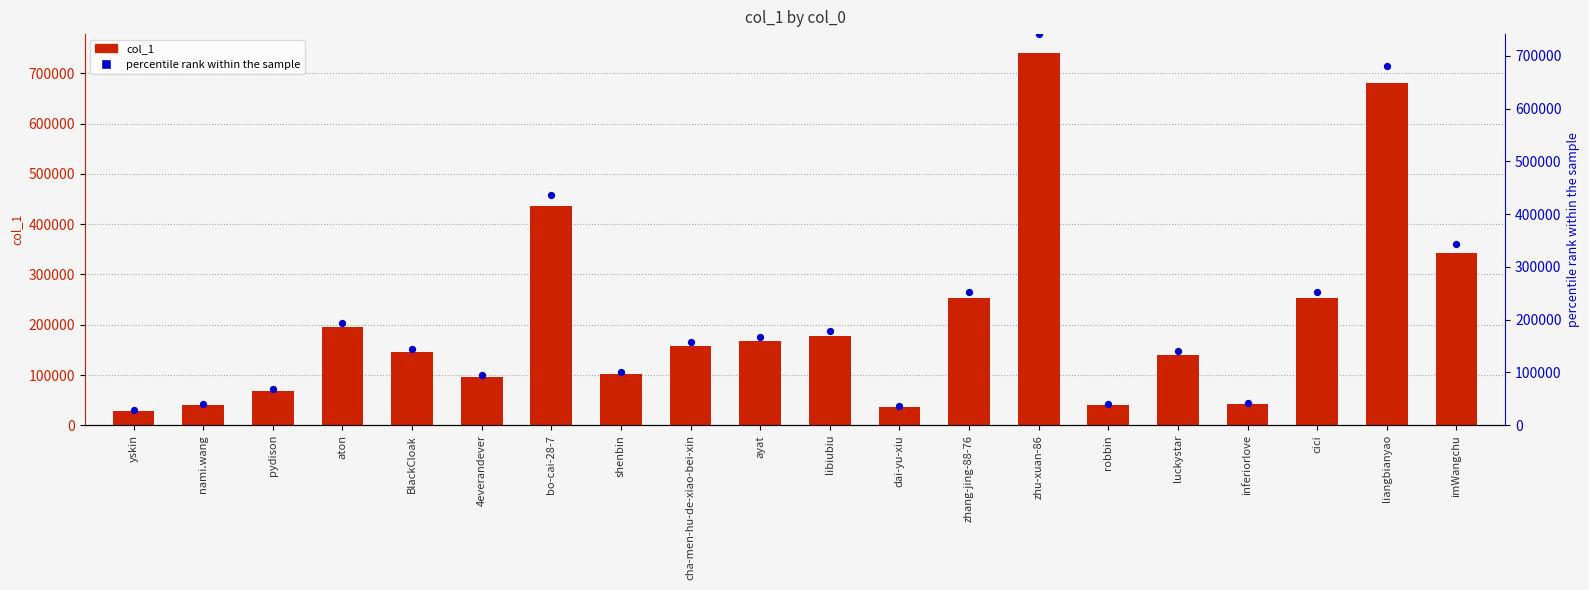

Which series has the largest Y range (max minus min)?

col_1